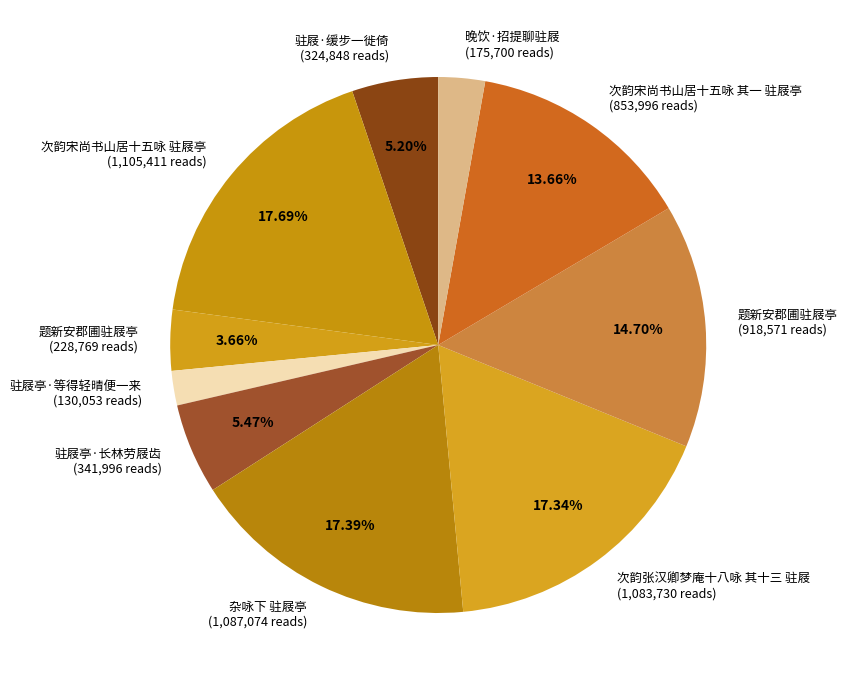

How many segments does this pie chart have?

10